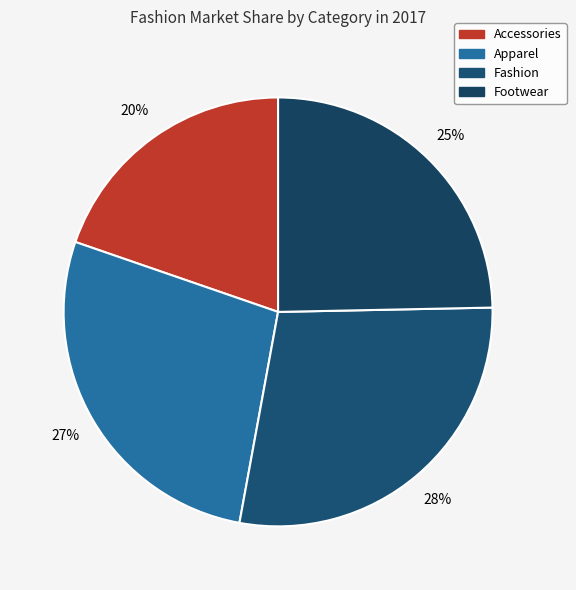

Approximately how many times larger is the value at Apparel compared to Accessories?

1.4